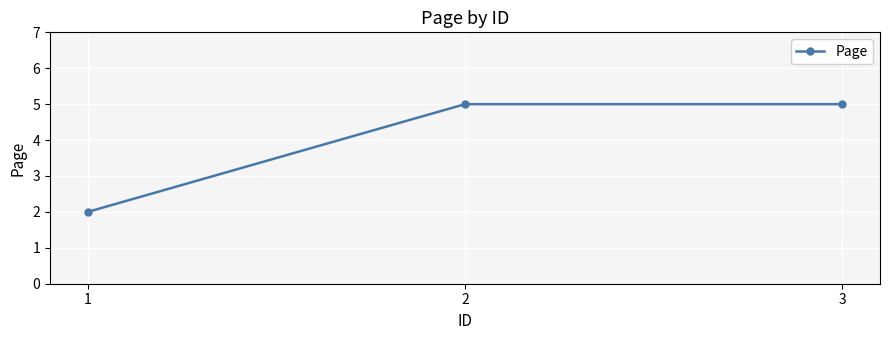

Reading right to left, what are all the values shown in this chart?

5	5	2